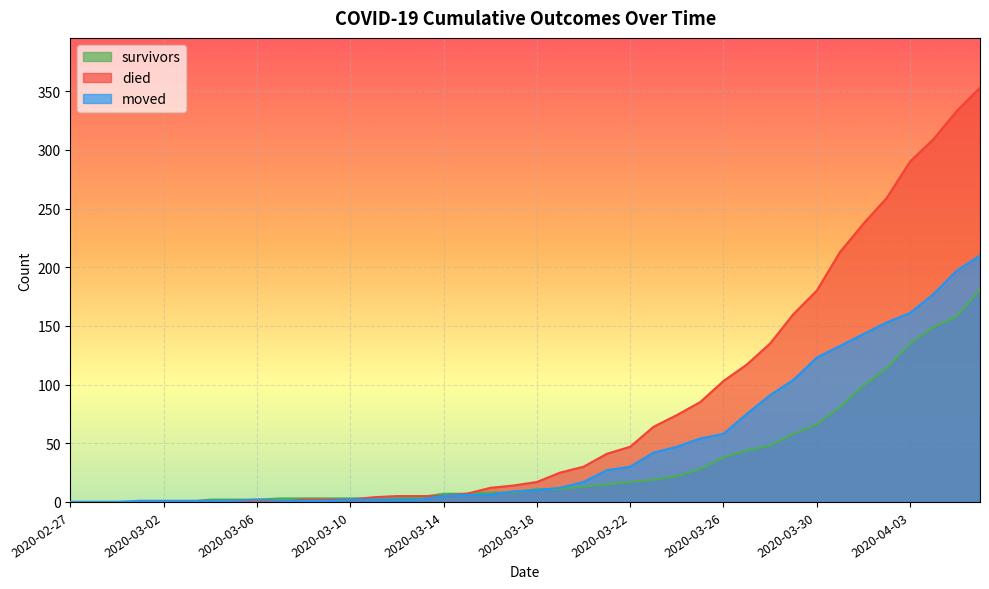

Reading left to right, list all the values displayed in this chart.

survivors: 2020-02-27=0	2020-02-28=0	2020-02-29=0	2020-03-01=0	2020-03-02=0	2020-03-03=0	2020-03-04=2	2020-03-05=2	2020-03-06=2	2020-03-07=3	2020-03-08=3	2020-03-09=3	2020-03-10=3	2020-03-11=3	2020-03-12=3	2020-03-13=4	2020-03-14=7	2020-03-15=7	2020-03-16=8	2020-03-17=8	2020-03-18=11	2020-03-19=11	2020-03-20=13	2020-03-21=15	2020-03-22=17	2020-03-23=19	2020-03-24=22	2020-03-25=28	2020-03-26=38	2020-03-27=44	2020-03-28=48	2020-03-29=58	2020-03-30=66	2020-03-31=81	2020-04-01=99	2020-04-02=114	2020-04-03=135	2020-04-04=149	2020-04-05=158	2020-04-06=181
died: 2020-02-27=0	2020-02-28=0	2020-02-29=0	2020-03-01=0	2020-03-02=0	2020-03-03=0	2020-03-04=0	2020-03-05=0	2020-03-06=0	2020-03-07=0	2020-03-08=2	2020-03-09=2	2020-03-10=2	2020-03-11=4	2020-03-12=5	2020-03-13=5	2020-03-14=5	2020-03-15=7	2020-03-16=12	2020-03-17=14	2020-03-18=17	2020-03-19=25	2020-03-20=30	2020-03-21=41	2020-03-22=47	2020-03-23=64	2020-03-24=74	2020-03-25=85	2020-03-26=103	2020-03-27=117	2020-03-28=135	2020-03-29=160	2020-03-30=180	2020-03-31=213	2020-04-01=237	2020-04-02=259	2020-04-03=290	2020-04-04=309	2020-04-05=333	2020-04-06=353
moved: 2020-02-27=0	2020-02-28=0	2020-02-29=0	2020-03-01=1	2020-03-02=1	2020-03-03=1	2020-03-04=1	2020-03-05=1	2020-03-06=2	2020-03-07=1	2020-03-08=1	2020-03-09=1	2020-03-10=2	2020-03-11=2	2020-03-12=2	2020-03-13=2	2020-03-14=5	2020-03-15=6	2020-03-16=6	2020-03-17=9	2020-03-18=10	2020-03-19=12	2020-03-20=17	2020-03-21=27	2020-03-22=30	2020-03-23=42	2020-03-24=47	2020-03-25=54	2020-03-26=58	2020-03-27=75	2020-03-28=91	2020-03-29=104	2020-03-30=123	2020-03-31=133	2020-04-01=143	2020-04-02=153	2020-04-03=161	2020-04-04=177	2020-04-05=197	2020-04-06=210